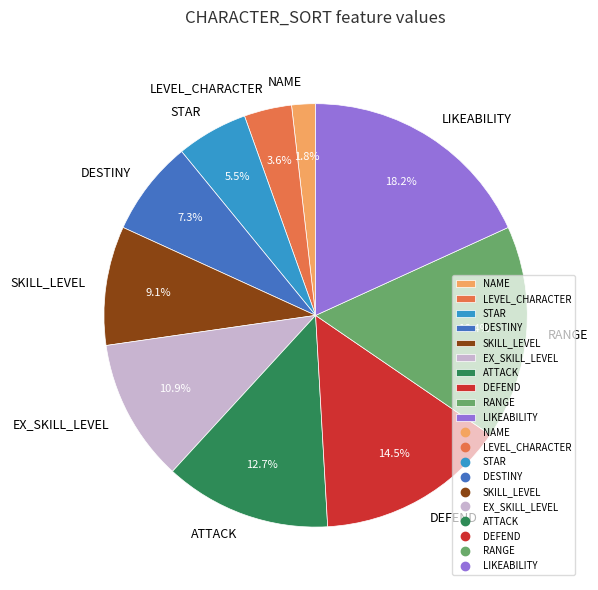

How much of the chart is everything except NAME?

98.2%